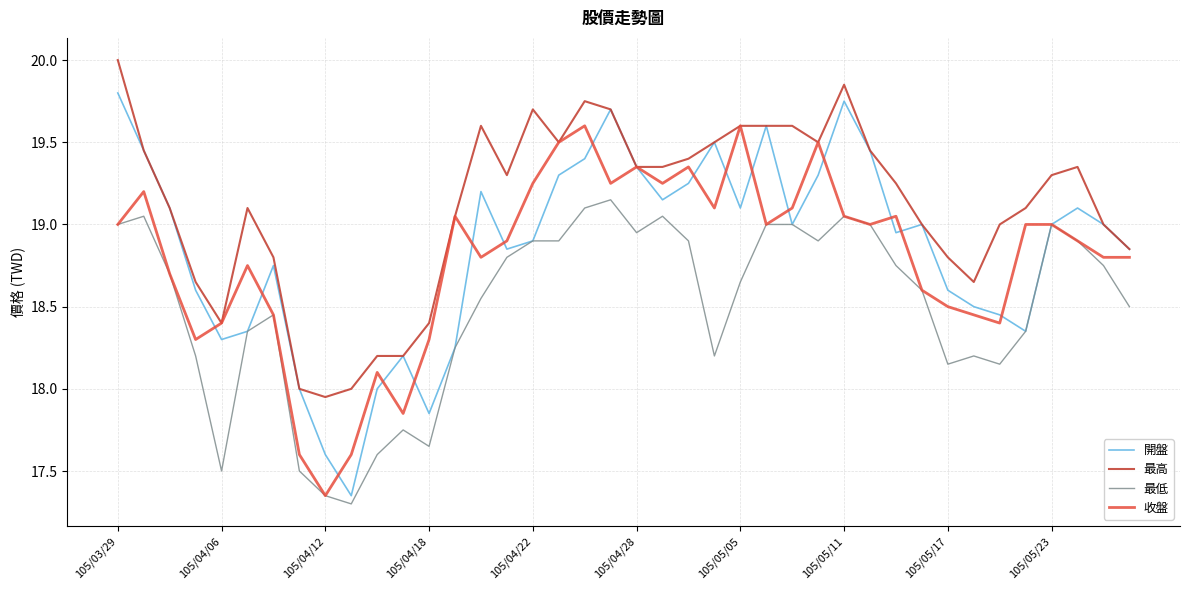

How many values in the 最低 series are below 18?

7